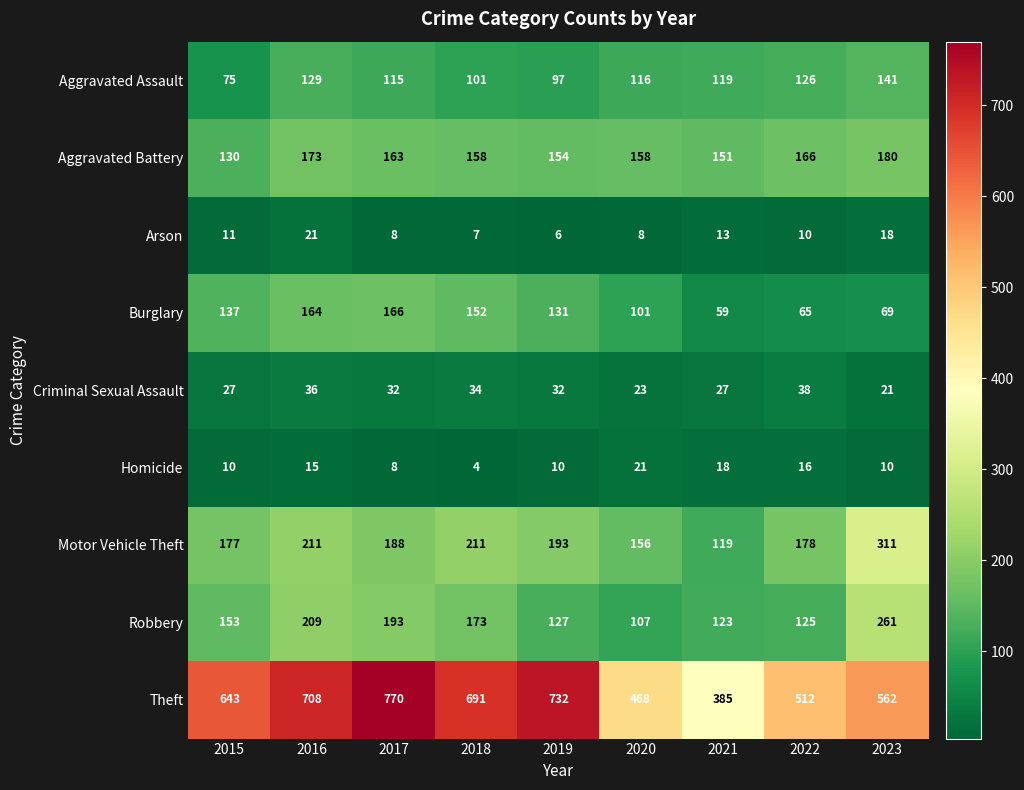

At 2022, list the series in order from smallest to largest.

Arson, Homicide, Criminal Sexual Assault, Burglary, Robbery, Aggravated Assault, Aggravated Battery, Motor Vehicle Theft, Theft